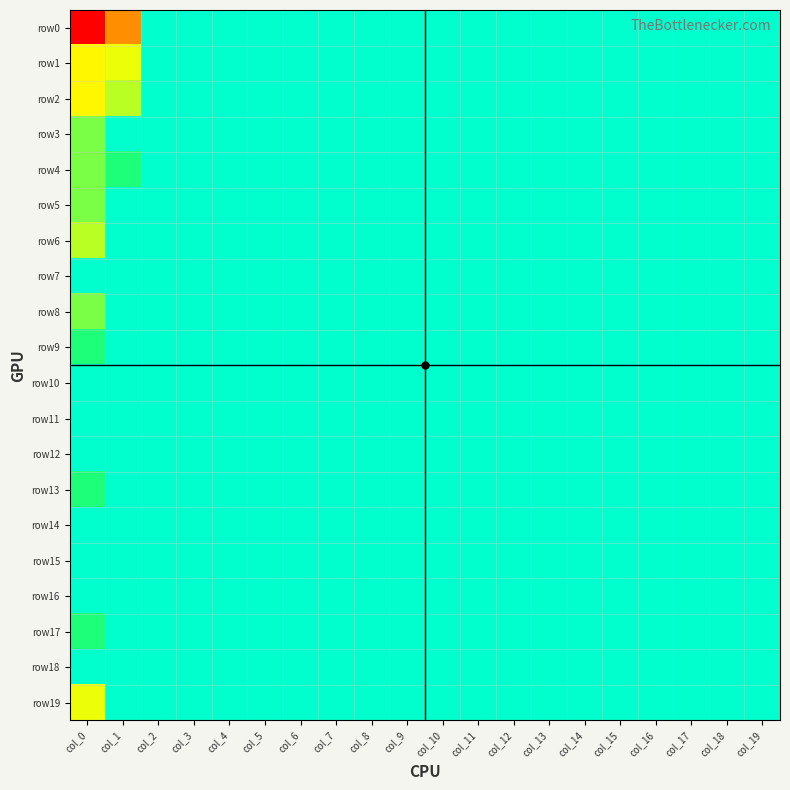

Between col_2 and col_4, which series saw the biggest shift?

row0